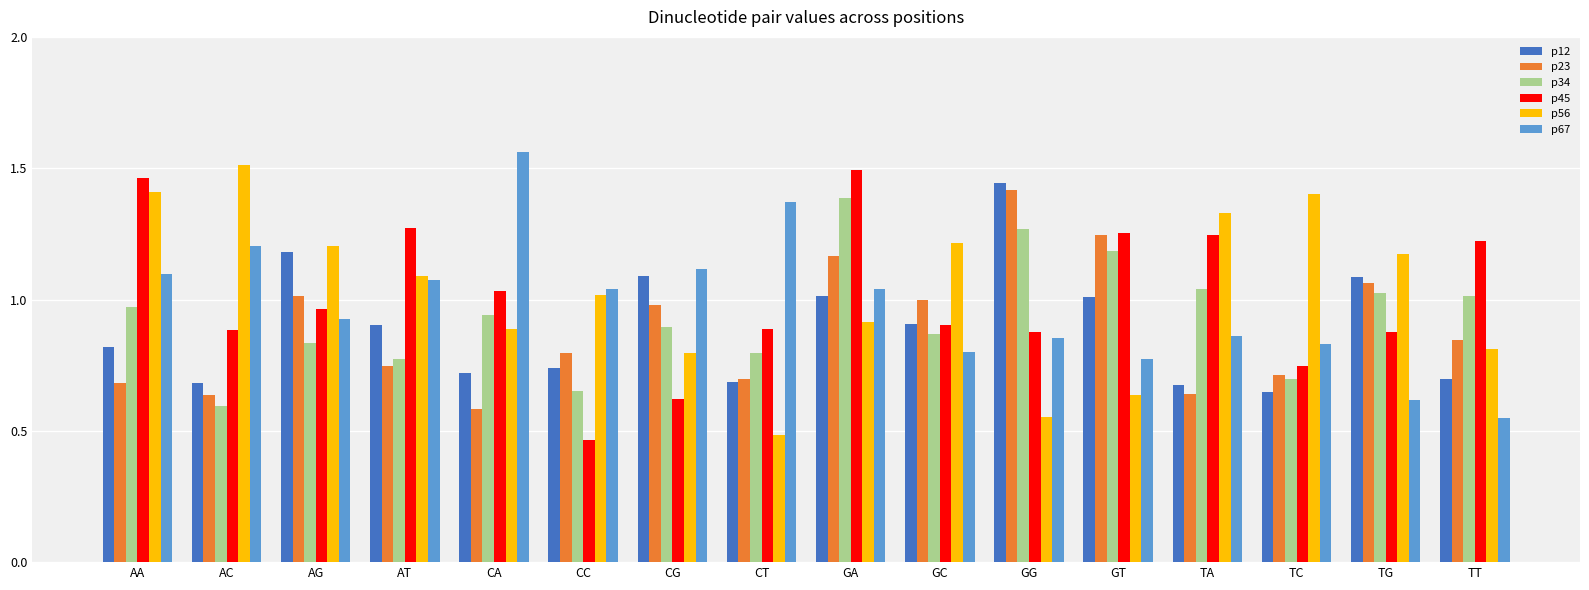

What is the label of the 4th bar from the left?

AT